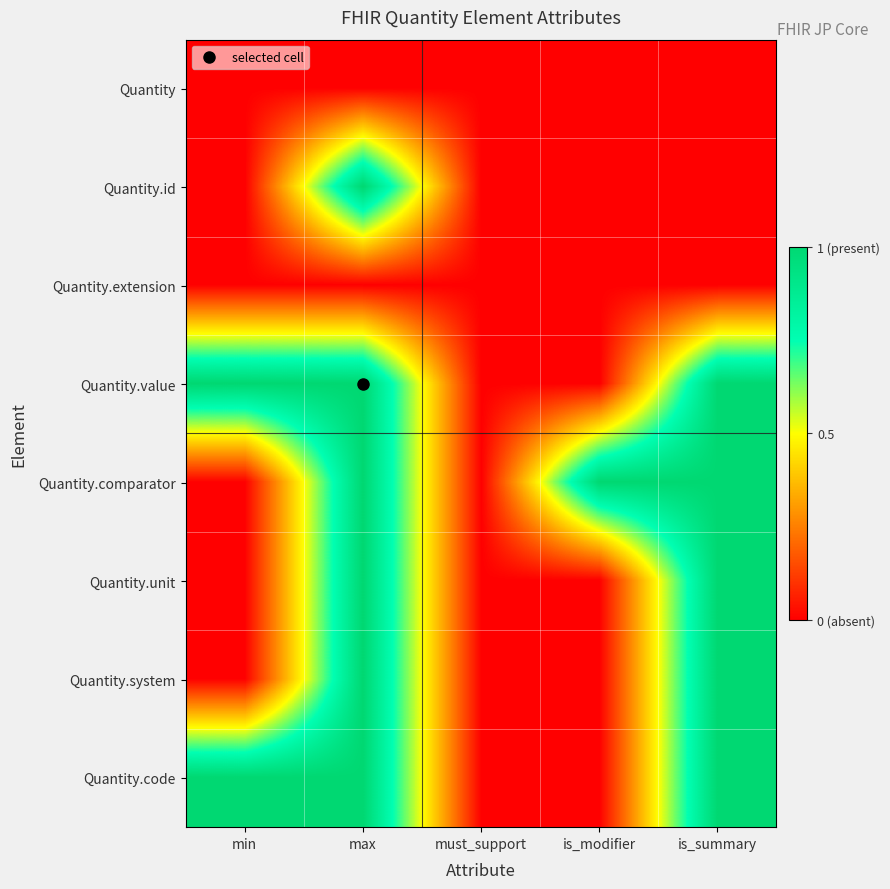

At how many categories does at least one series exceed 0?

4